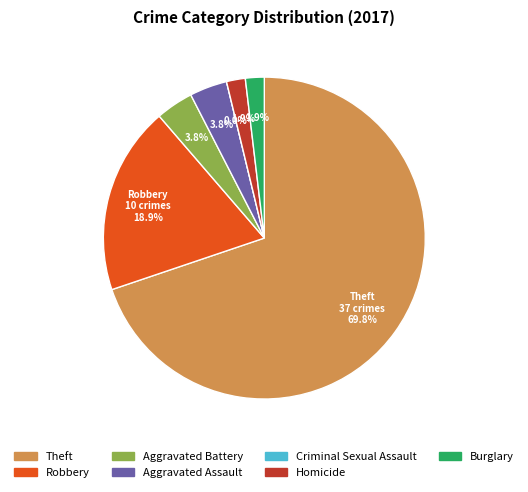

Is it true that Aggravated Battery is 4% of the pie?

True